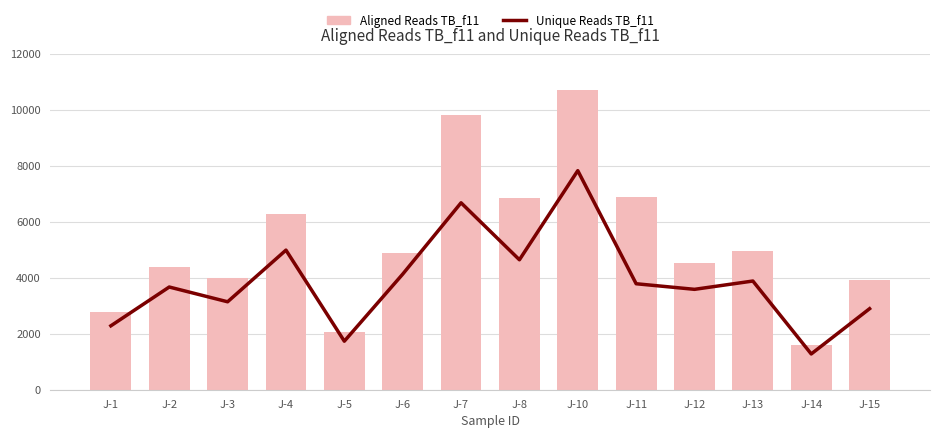

Reading left to right, list all the values displayed in this chart.

Unique Reads TB_f11: 2285	3672	3144	4991	1735	4132	6683	4646	7832	3789	3589	3886	1279	2897
Aligned Reads TB_f11: 2782	4399	3991	6297	2050	4891	9805	6851	10711	6883	4529	4948	1606	3928